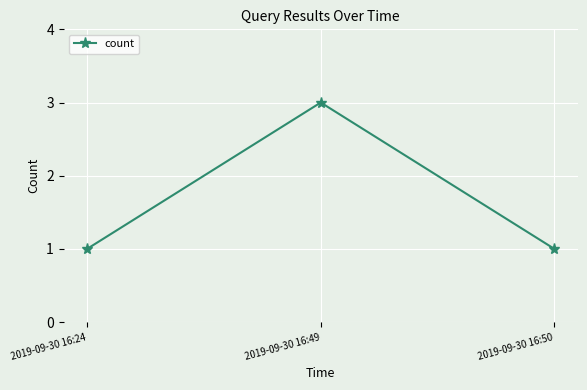

Is it true that the value at 2019-09-30 16:49 is 2?

False